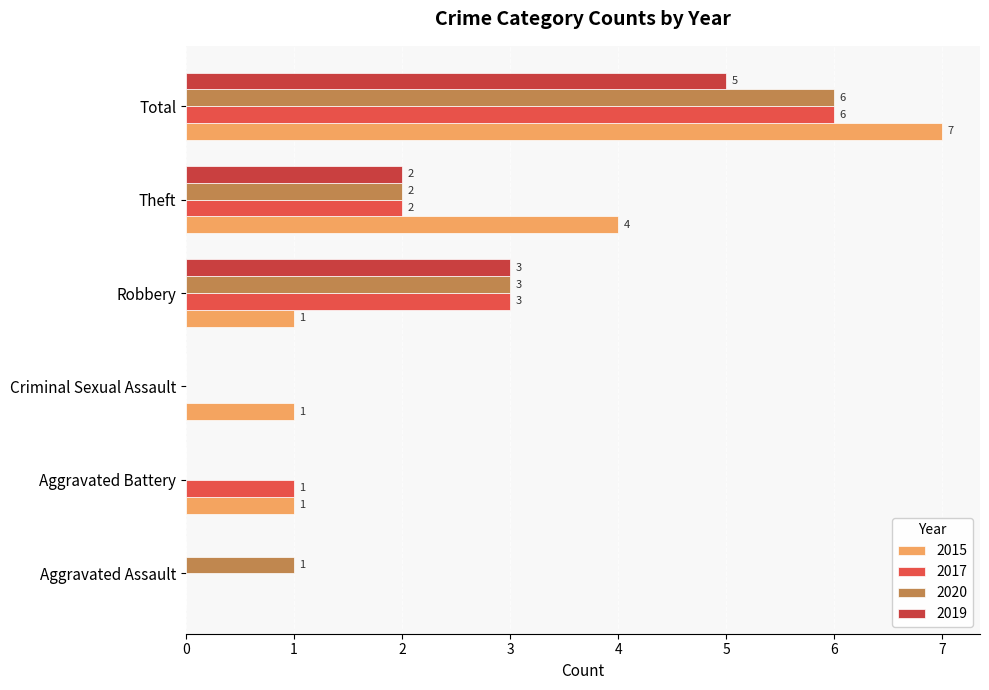

Count the number of data series in this chart.

4